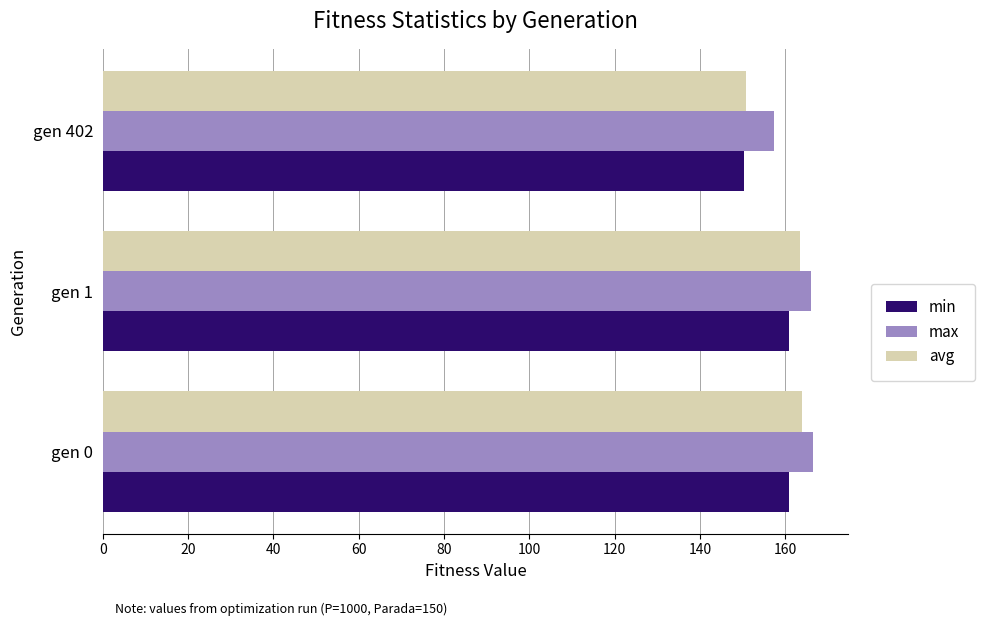

Rank the series by their maximum value, from highest to lowest.

max, avg, min